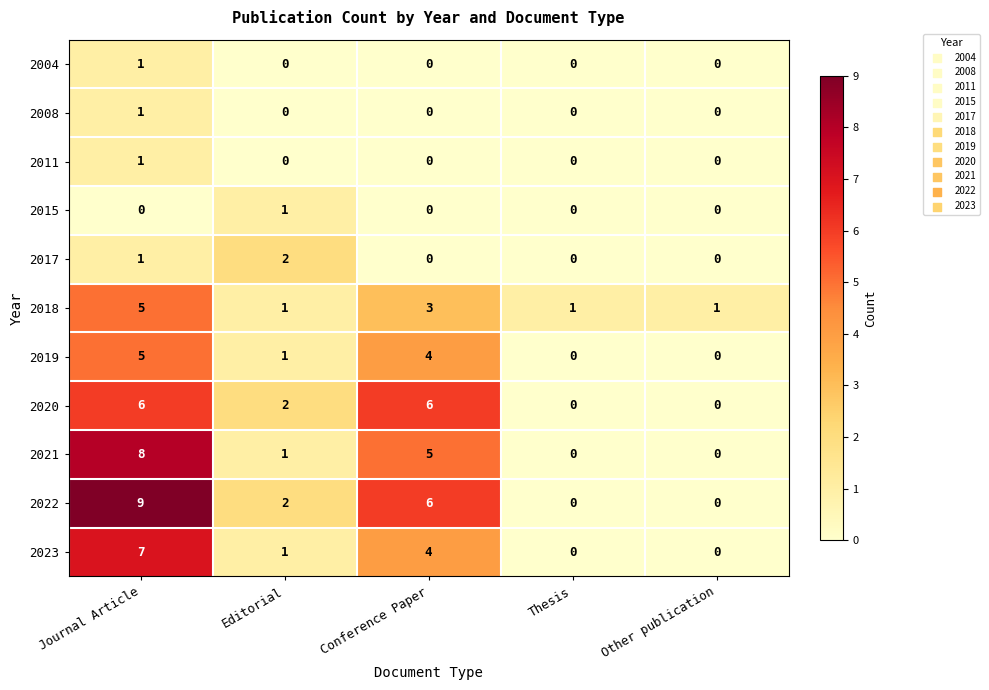

Where is 2018 nearest to the value 3?

Conference Paper